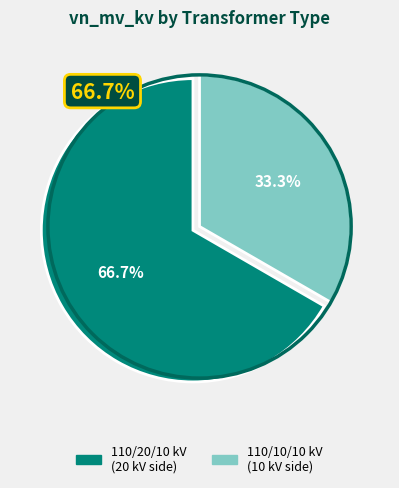

To the nearest percent, what is the average slice percentage?

50%